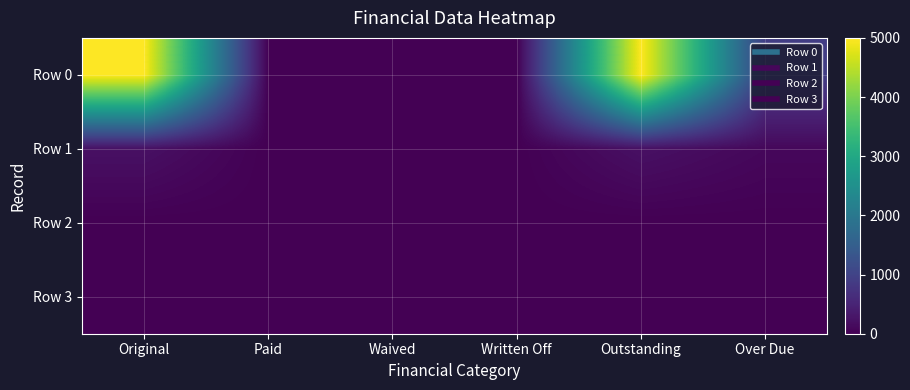

What is the maximum value shown in the chart?

5000.0